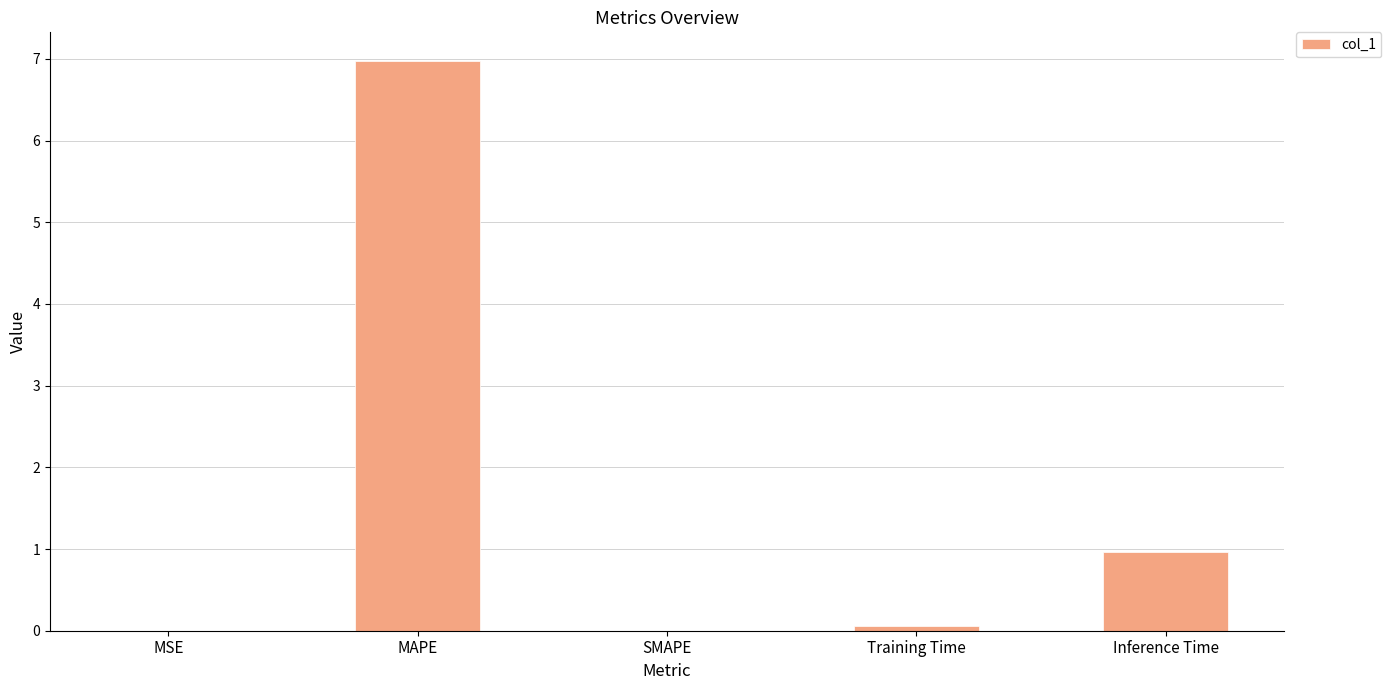

At which label is the value closest to 3?

Inference Time